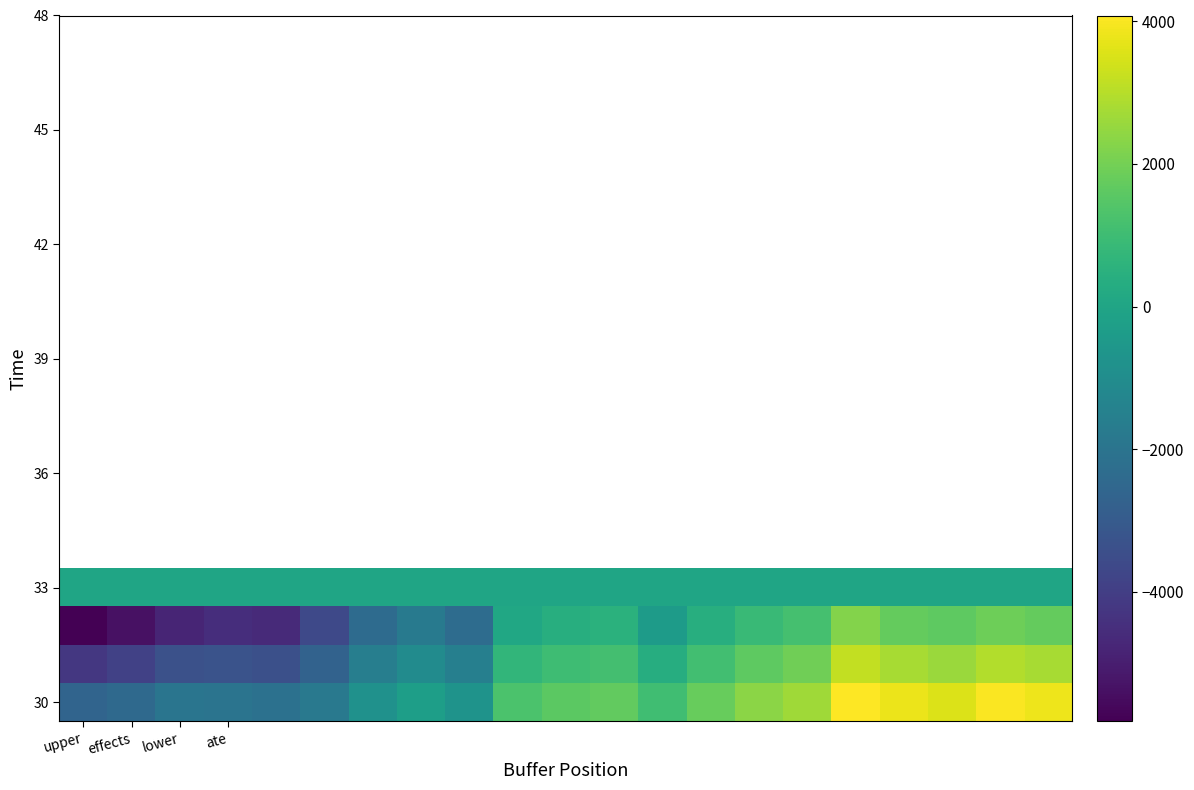

What is the smallest value displayed?

-5815.4